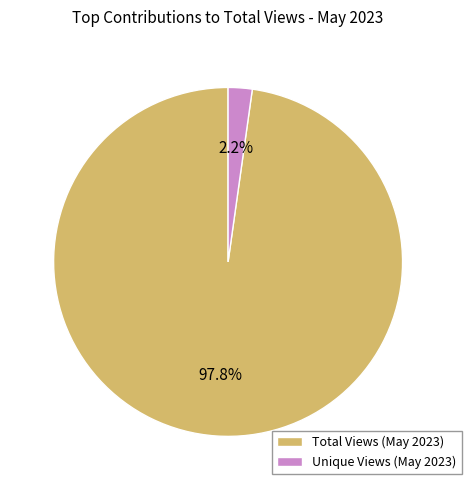

Rank the categories by value from lowest to highest.

Unique Views (May 2023), Total Views (May 2023)